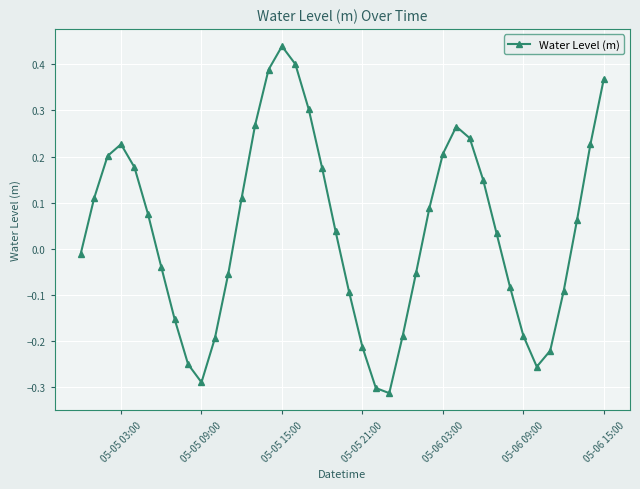

What is the sum of all values?

1.6